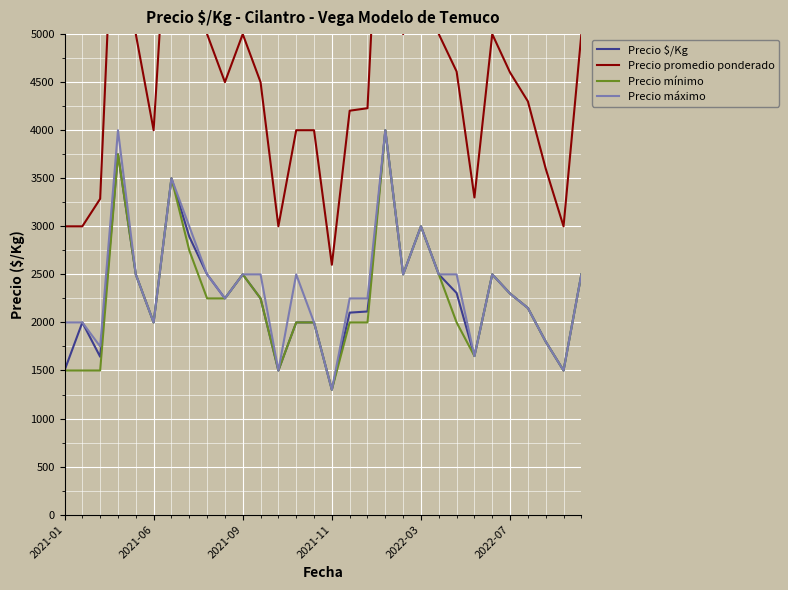

What is the difference between the second highest and minimum values in the Precio promedio ponderado series?

4900